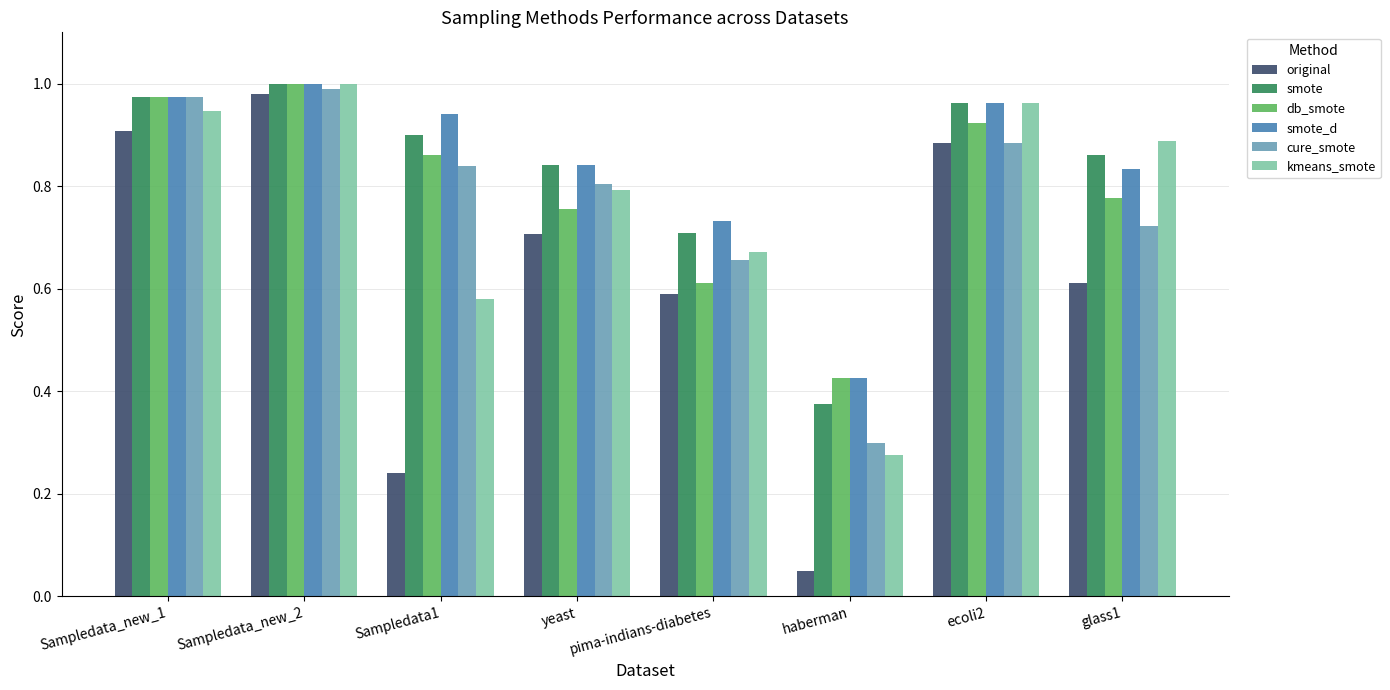

At which label does smote_d reach its minimum?

haberman